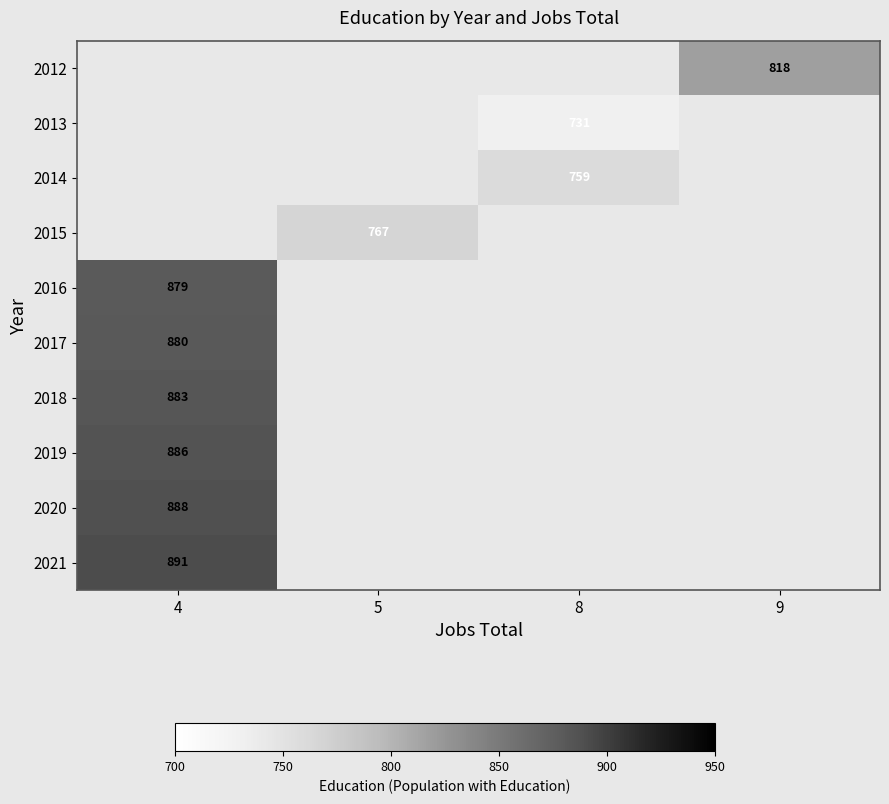

True or false: 2017 has a value of 880 at 4.

True